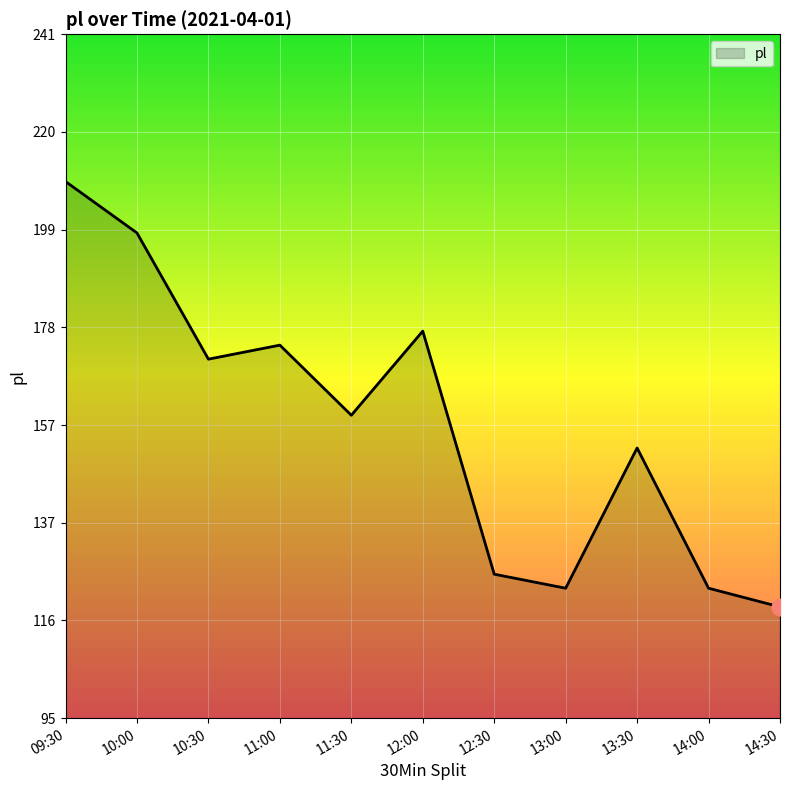

Which category has the highest value across all series?

09:30